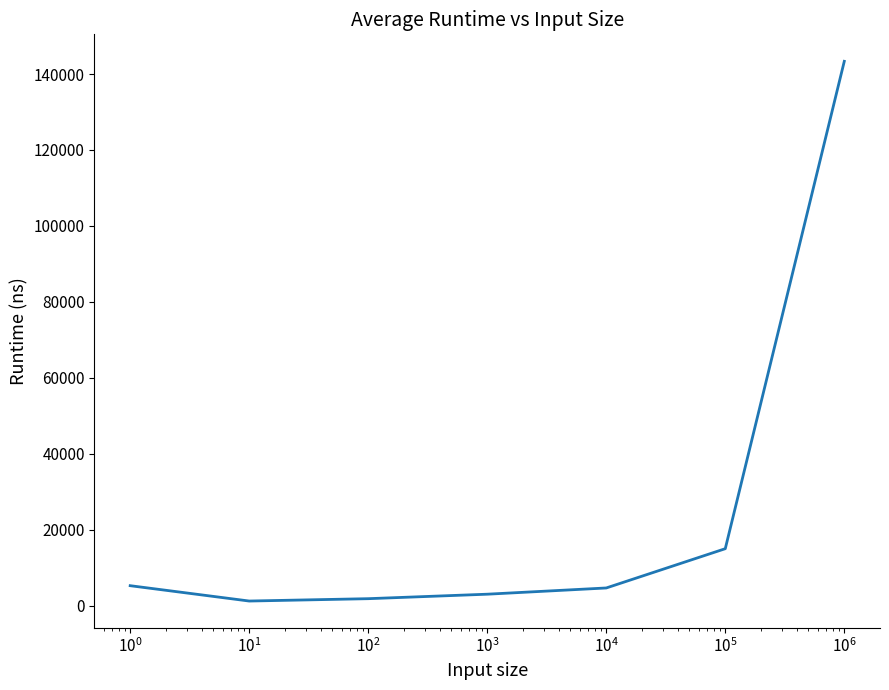

What is the maximum value shown in the chart?

143340.4